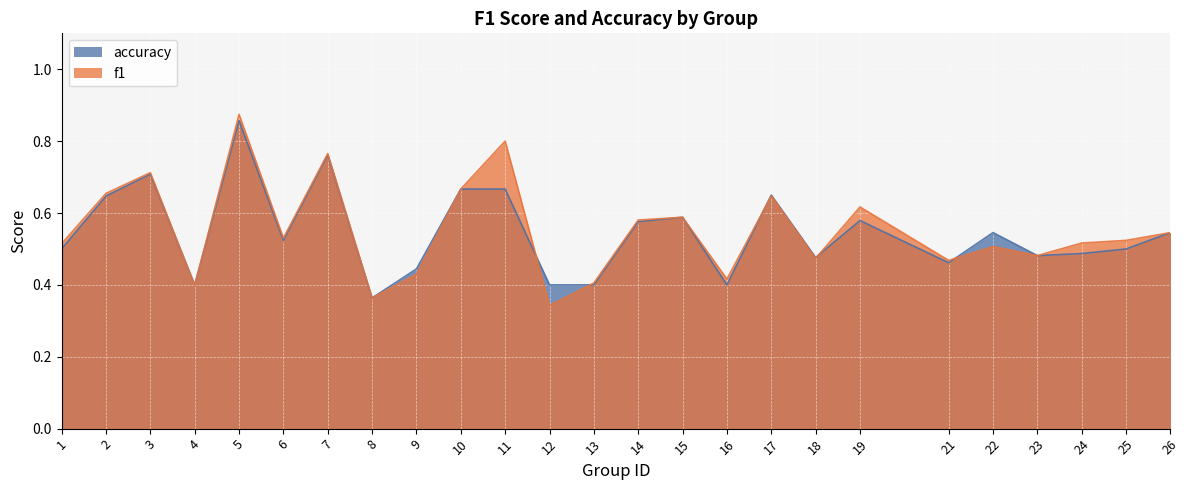

How many series are shown in this chart?

2